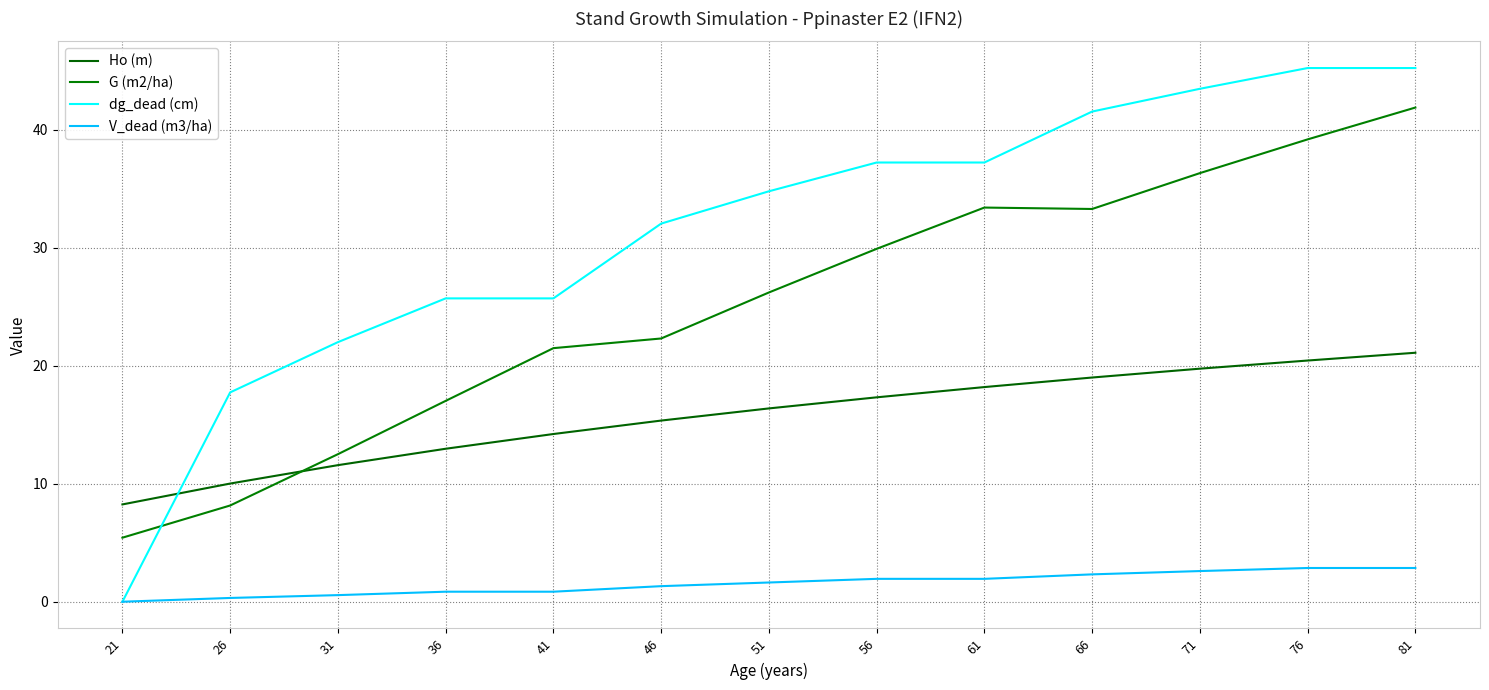

Which series has the largest range (max minus min)?

dg_dead (cm)